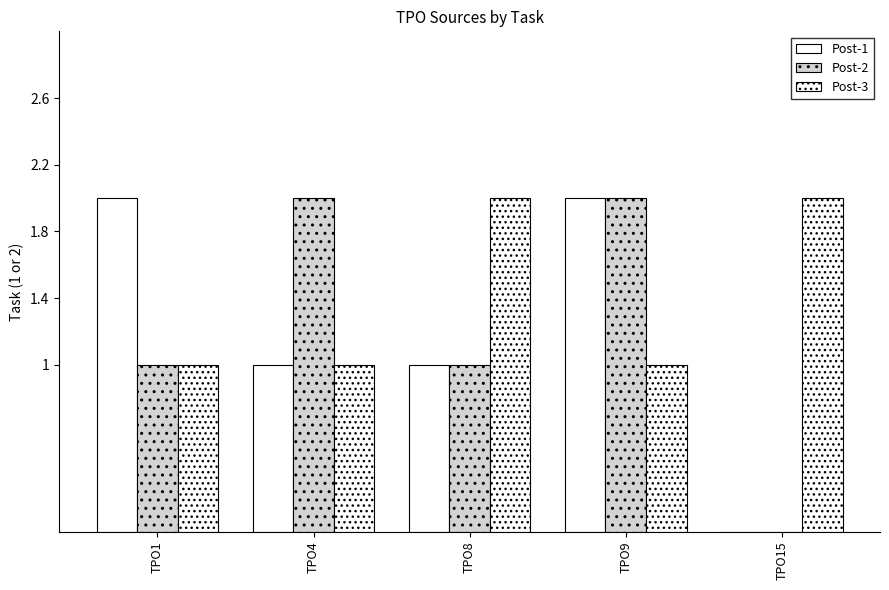

How many values in Post-1 are above zero?

4